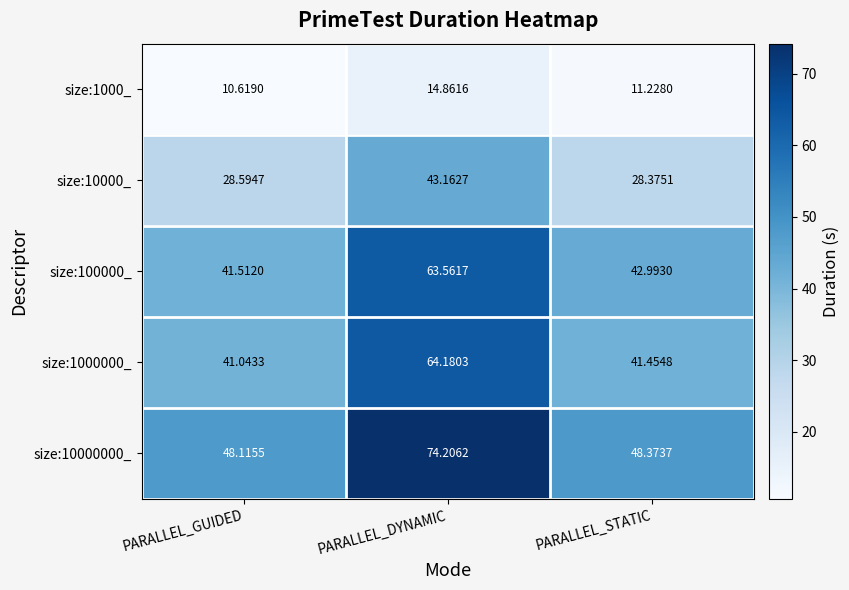

At which label is size:10000_ closest to 35?

PARALLEL_GUIDED